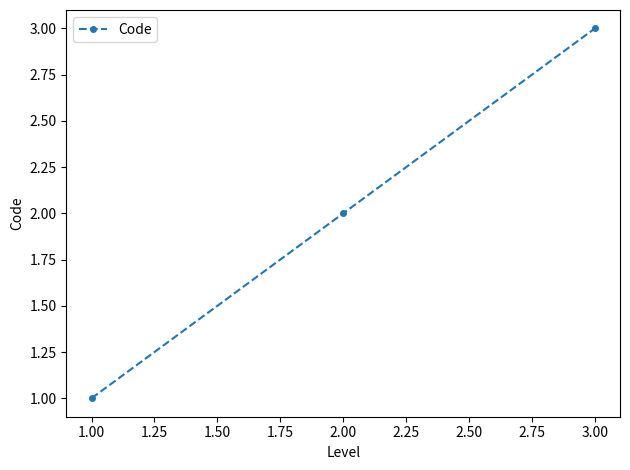

How many values are between 1 and 3?

3